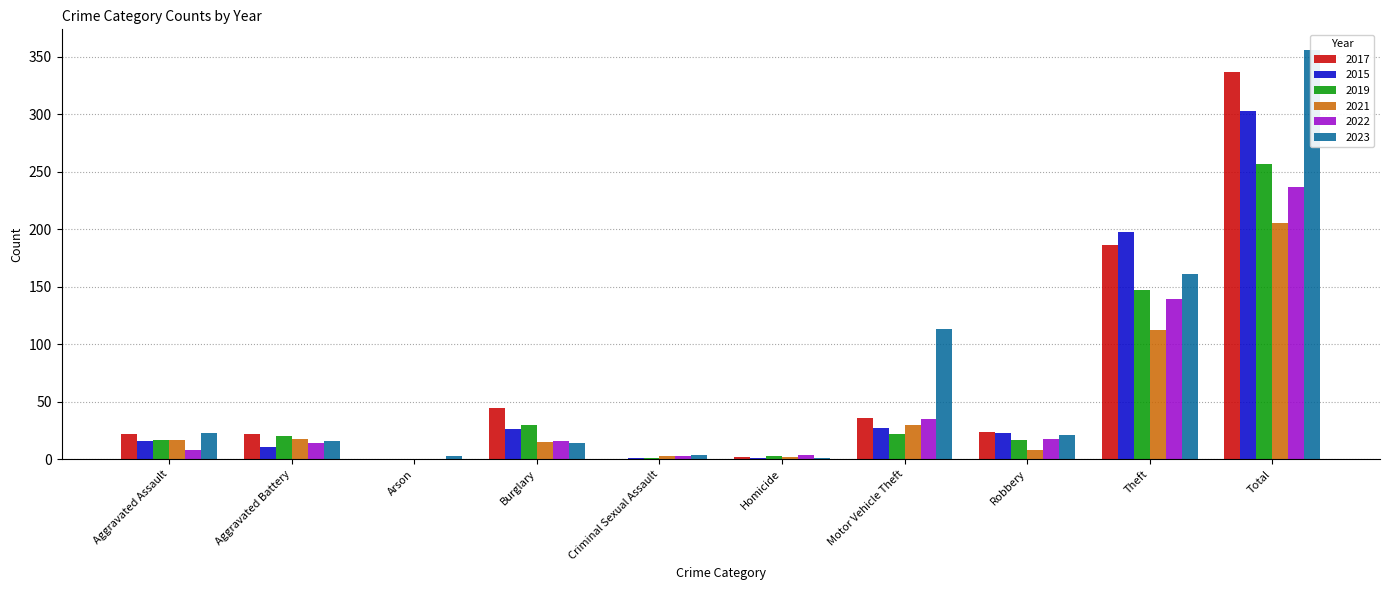

True or false: 2021 has a value of 2 at Homicide.

True